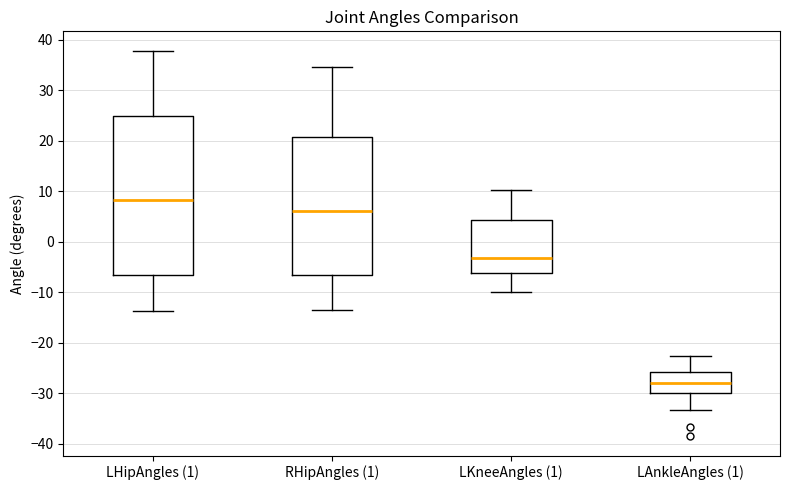

Comparing the boxes themselves (not the whiskers), which one is the tallest?

LHipAngles (1)